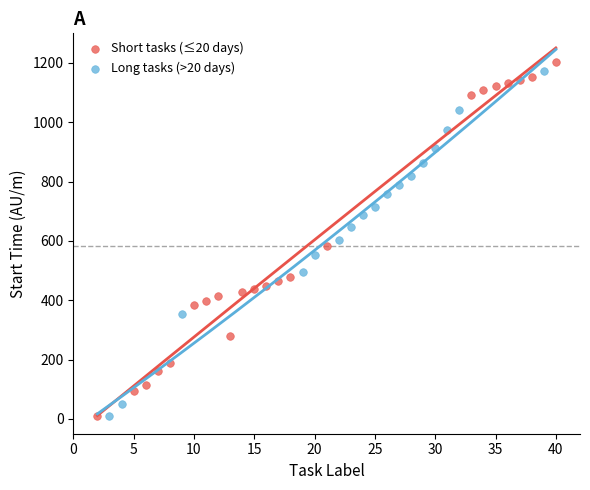

What are all the series names shown in the legend?

Short tasks (≤20 days), Long tasks (>20 days)